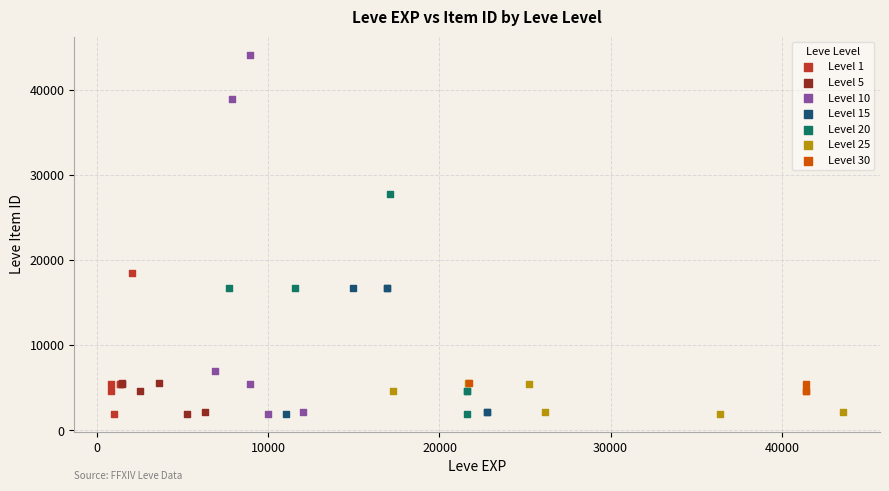

Which series has the widest spread of Y values?

Level 10